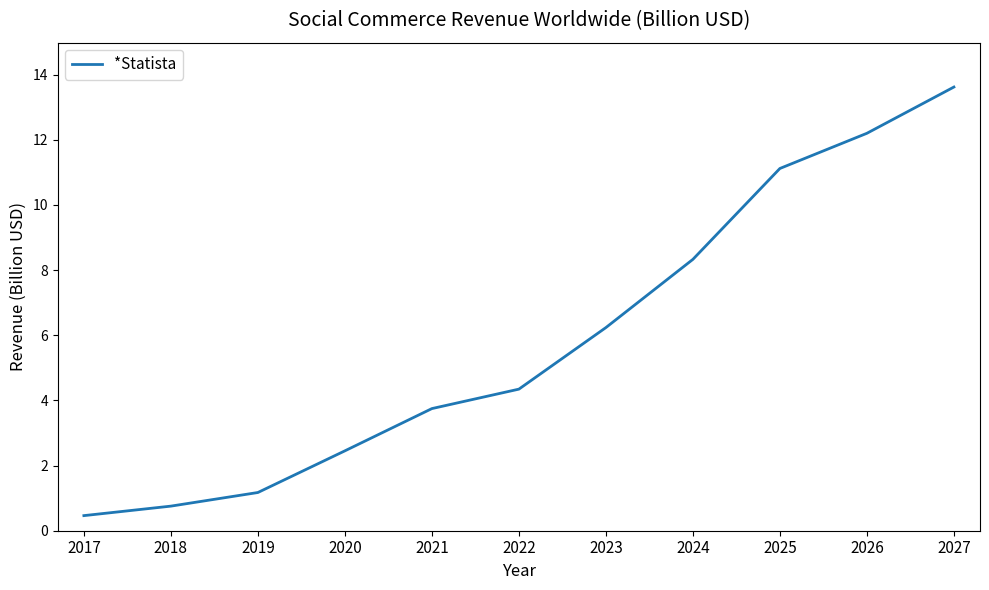

At which label is the value closest to 7?

2023